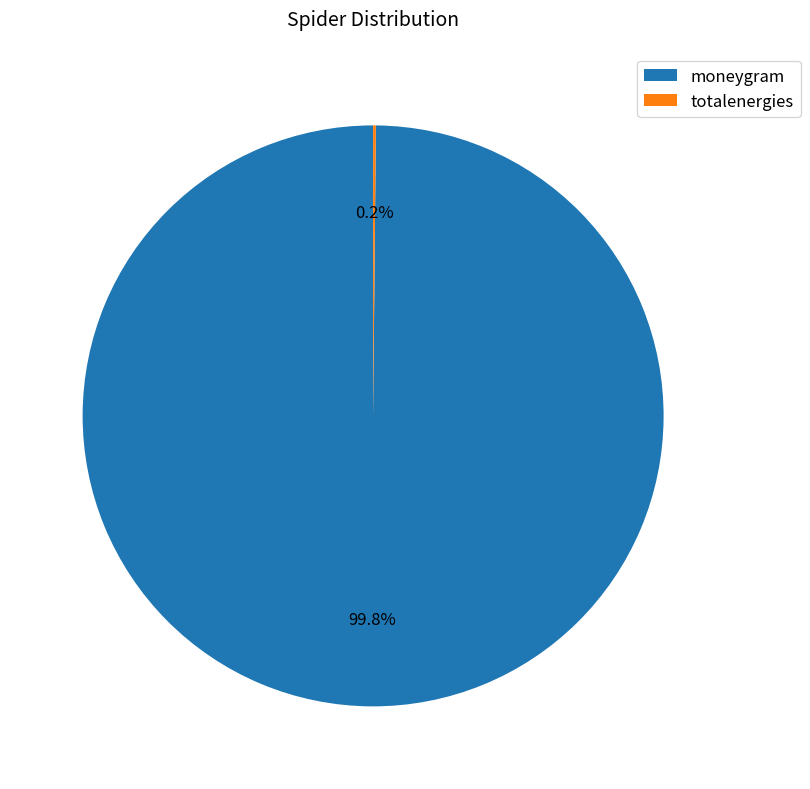

Which slice represents more than half of the pie?

moneygram